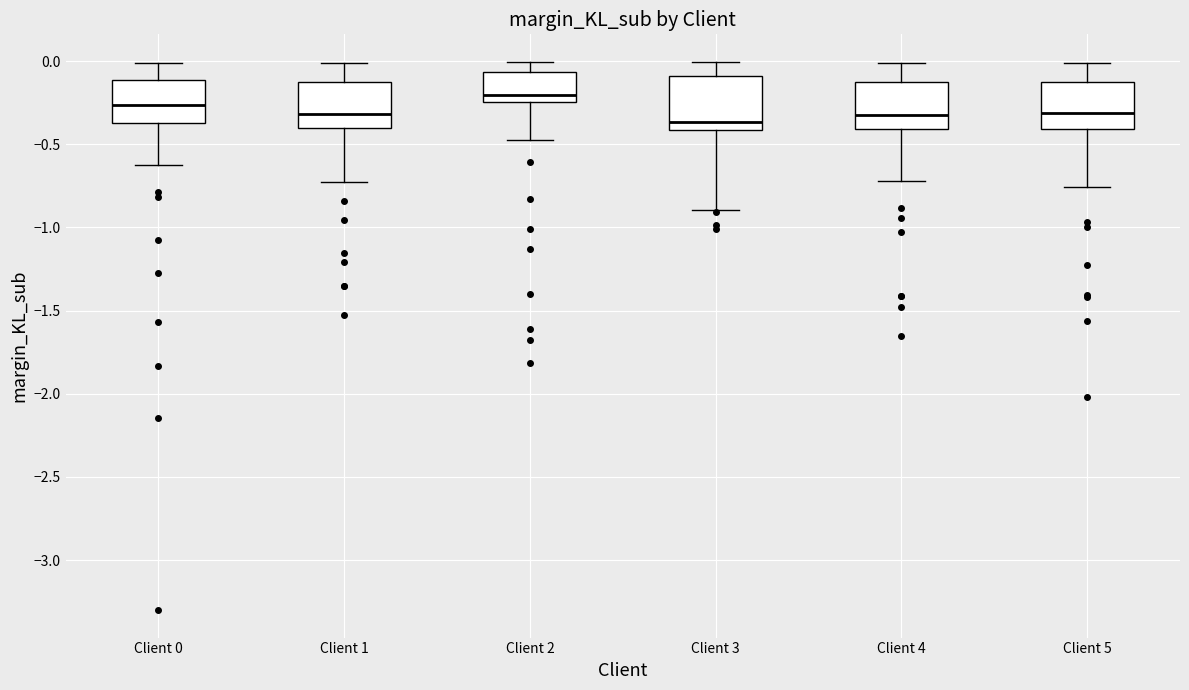

Reading left to right, read every box against the y-axis: the position of its median line, the range the box covers, and the ends of its whiskers. The values are not printed on the chart, so give them approximately, as read against the axis.

Client 0: median -0.25, box -0.35 to -0.10, whiskers -0.65 to 0.00
Client 1: median -0.30, box -0.40 to -0.10, whiskers -0.70 to 0.00
Client 2: median -0.20, box -0.25 to -0.05, whiskers -0.45 to 0.00
Client 3: median -0.35, box -0.40 to -0.10, whiskers -0.90 to 0.00
Client 4: median -0.35, box -0.40 to -0.10, whiskers -0.70 to 0.00
Client 5: median -0.30, box -0.40 to -0.15, whiskers -0.75 to 0.00